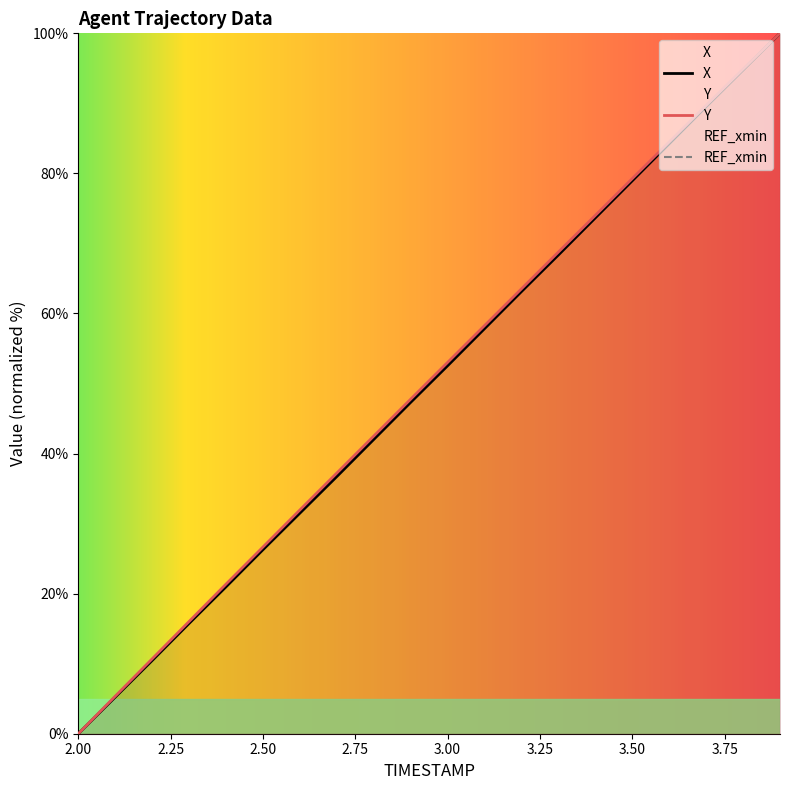

What is the approximate value of X at 3.50?

79.0